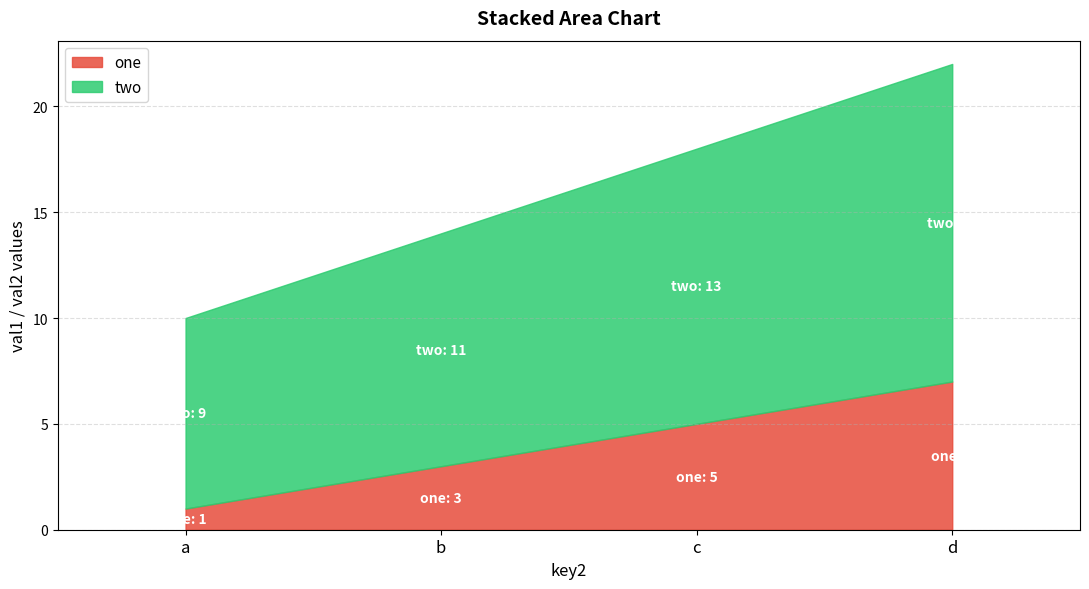

True or false: two has more than 0 interior local peaks.

False